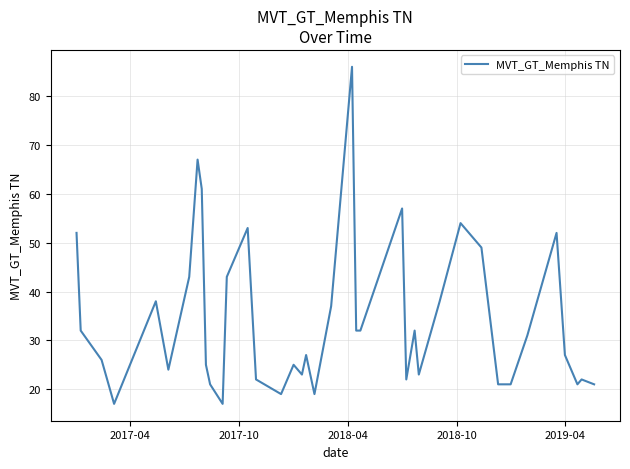

What is the difference between the maximum and minimum values?

69